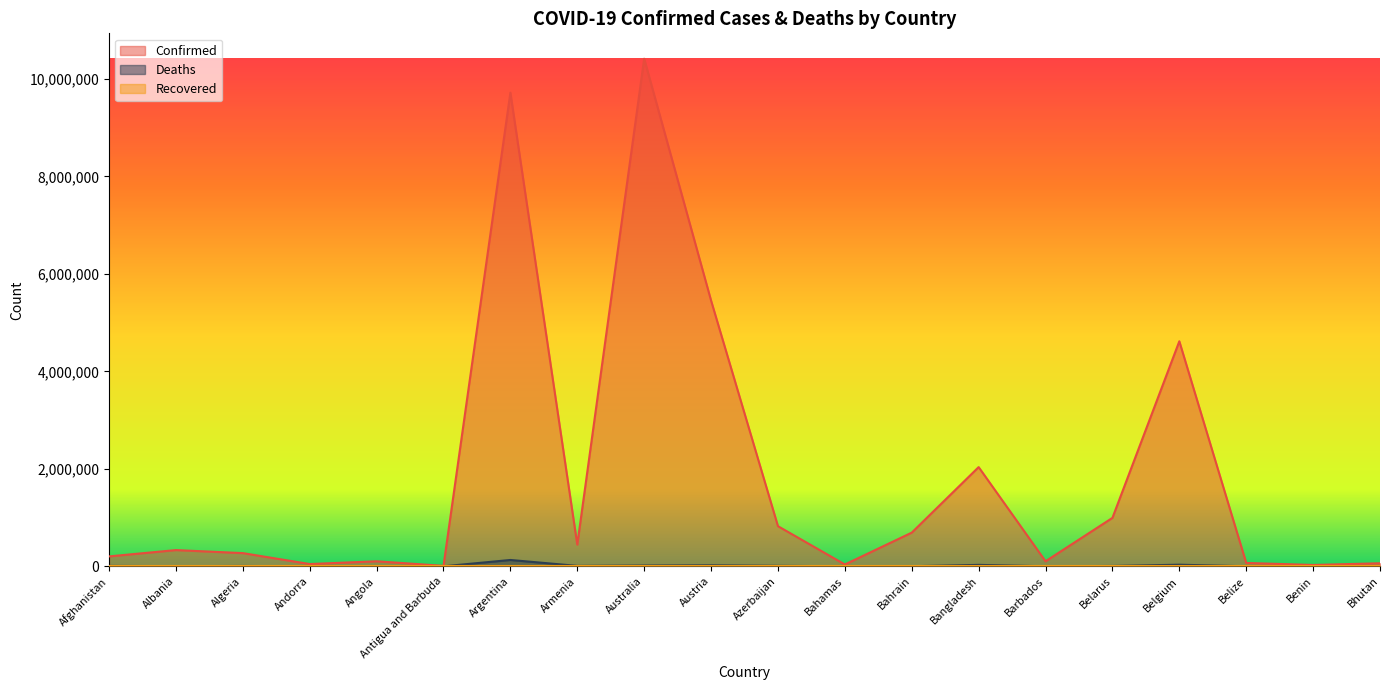

Which series has the widest spread of values?

Confirmed